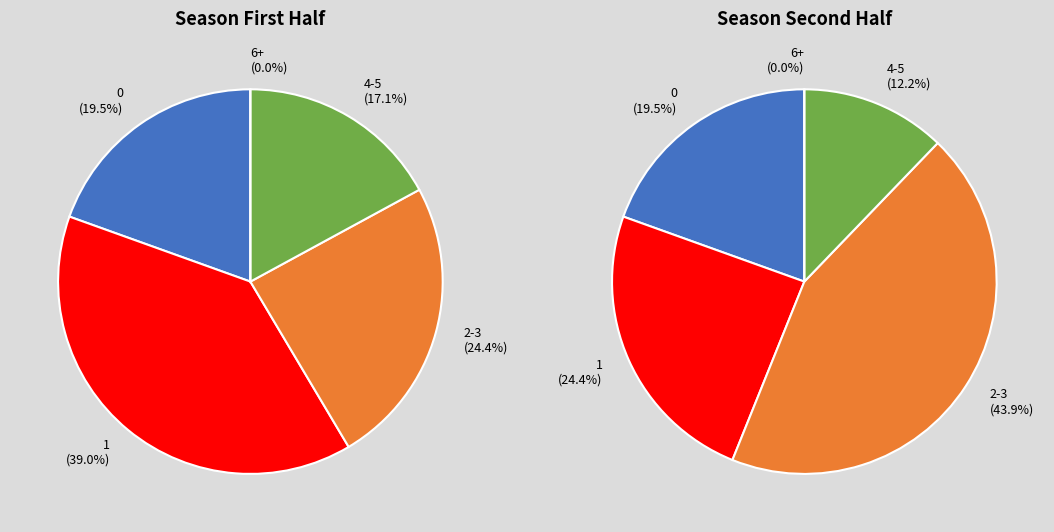

Combined, do 1 3PA and 0 3PA account for over 50%?

No